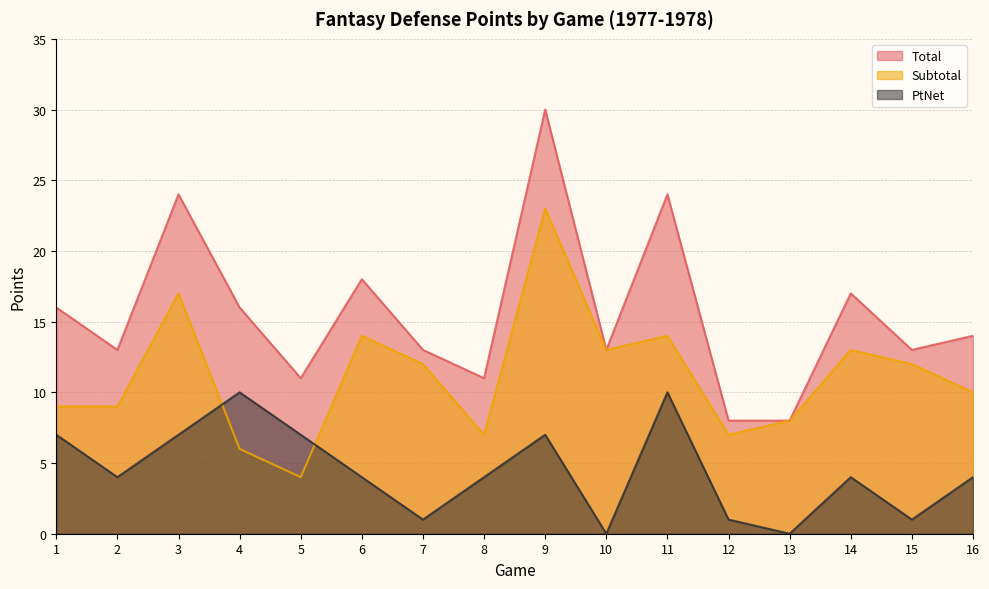

The PtNet series shows 6 at 16. True or false?

False